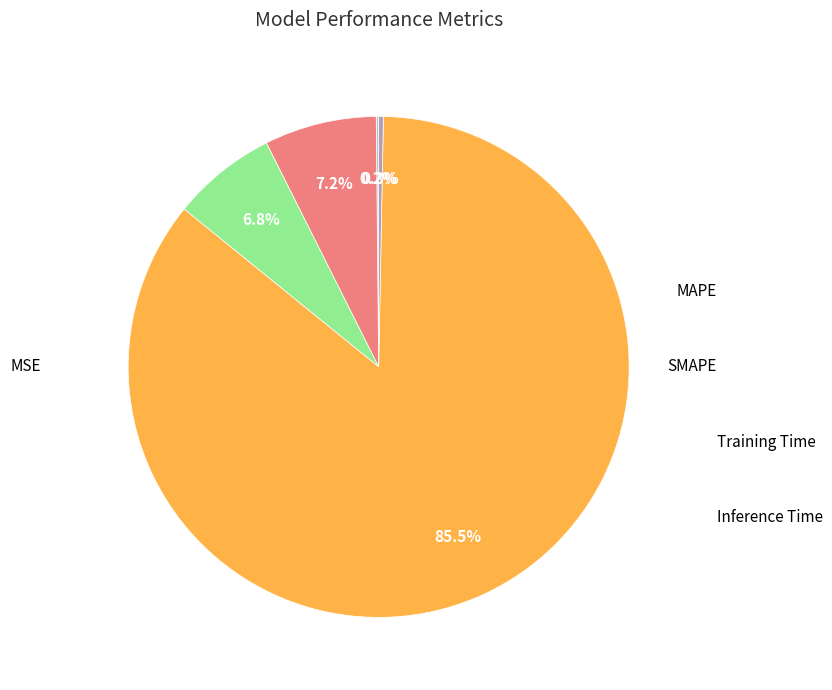

Is there any slice that represents more than half of the pie?

Yes